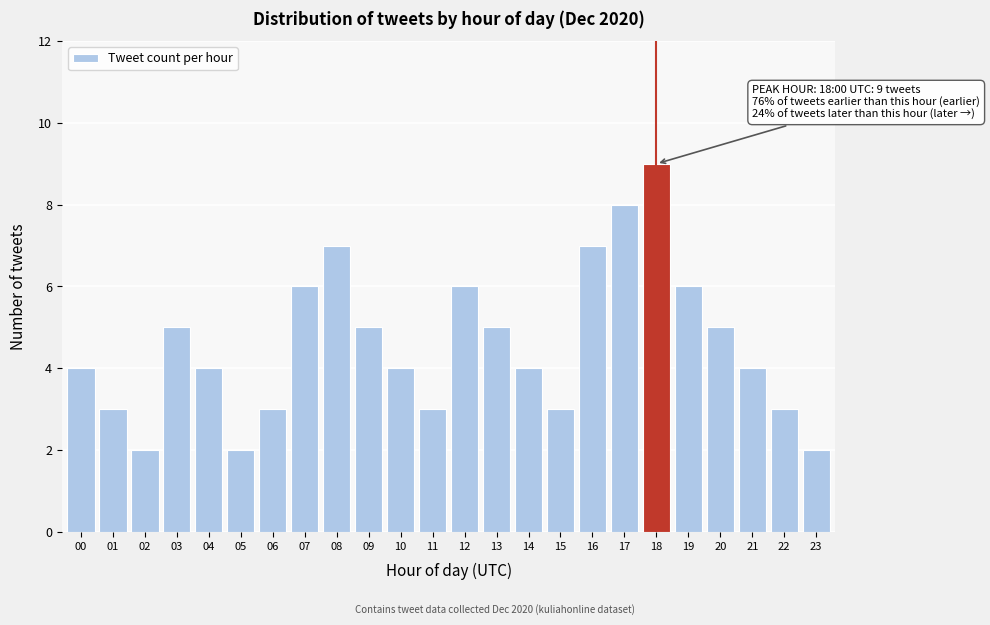

Reading left to right, extract all data points from this chart.

4	3	2	5	4	2	3	6	7	5	4	3	6	5	4	3	7	8	9	6	5	4	3	2